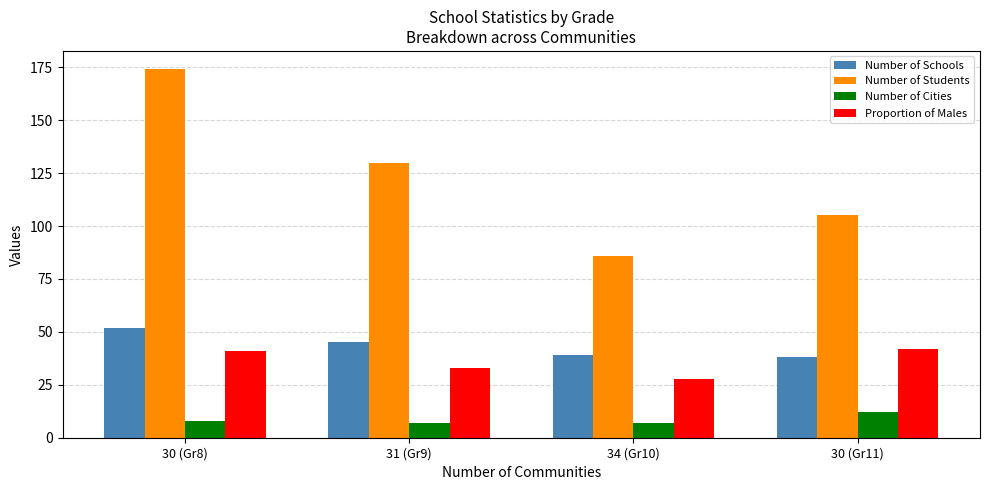

Reading left to right, extract all data points from this chart.

Number of Schools: 52.0	45.0	39.0	38.0
Number of Students: 174.0	130.0	86.0	105.0
Number of Cities: 8.0	7.0	7.0	12.0
Proportion of Males: 40.8	33.1	27.9	41.9